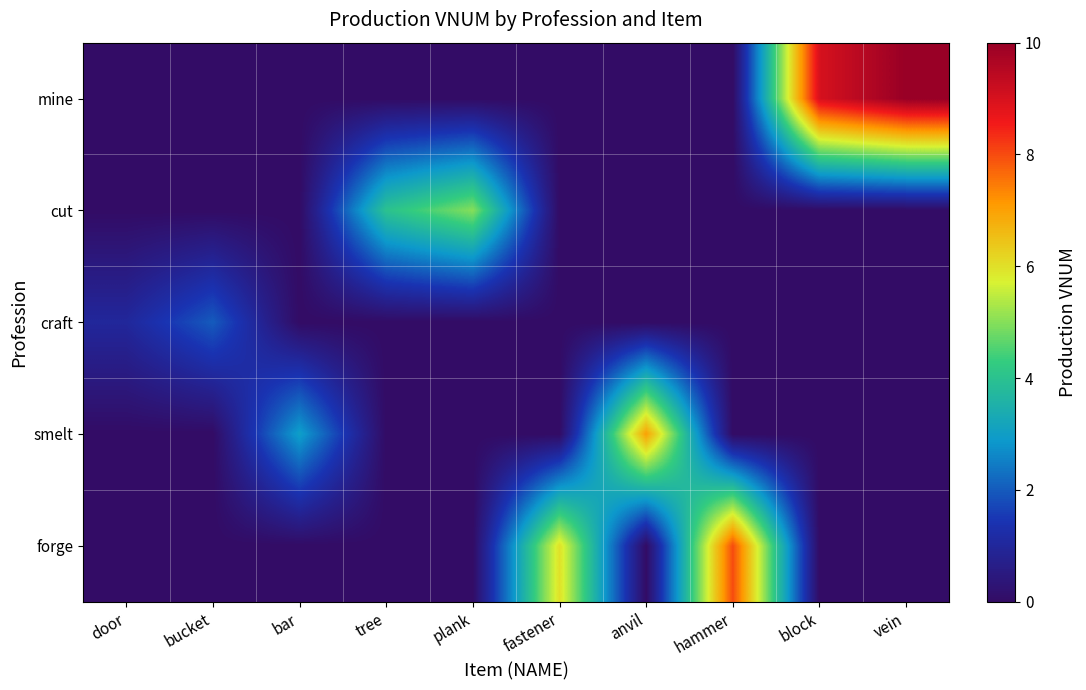

Which has a higher value, door or bar?

door